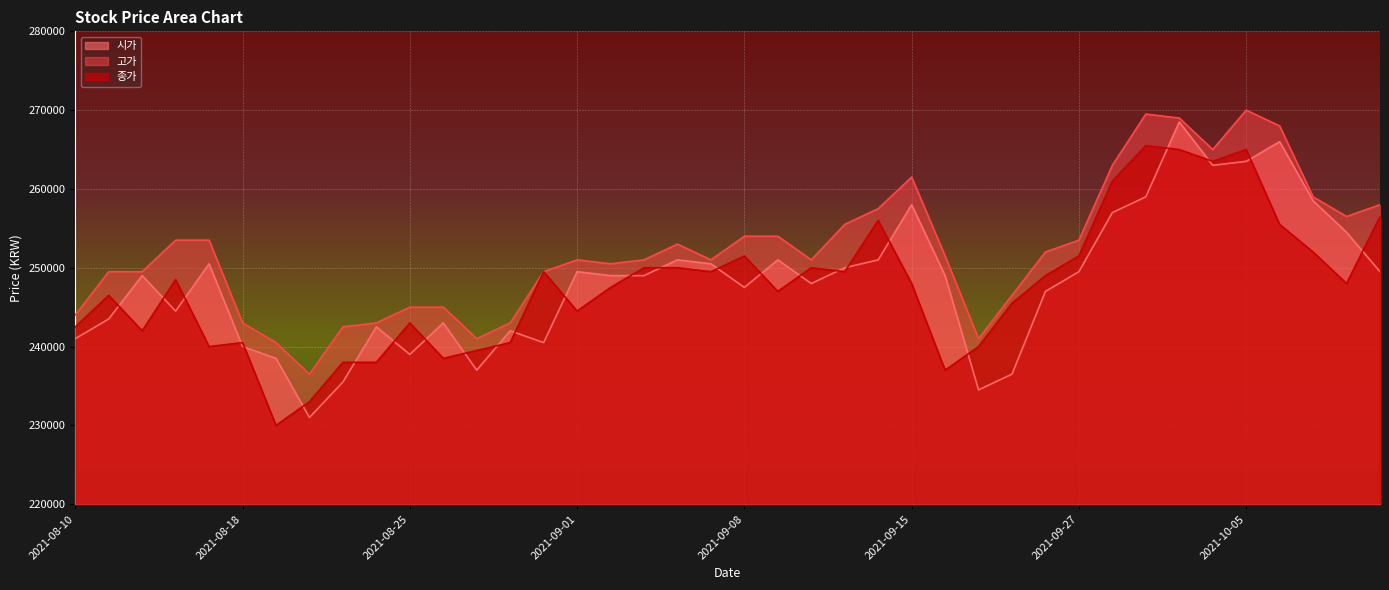

What is the value of the 시가 point at the 40th from the left?

249500